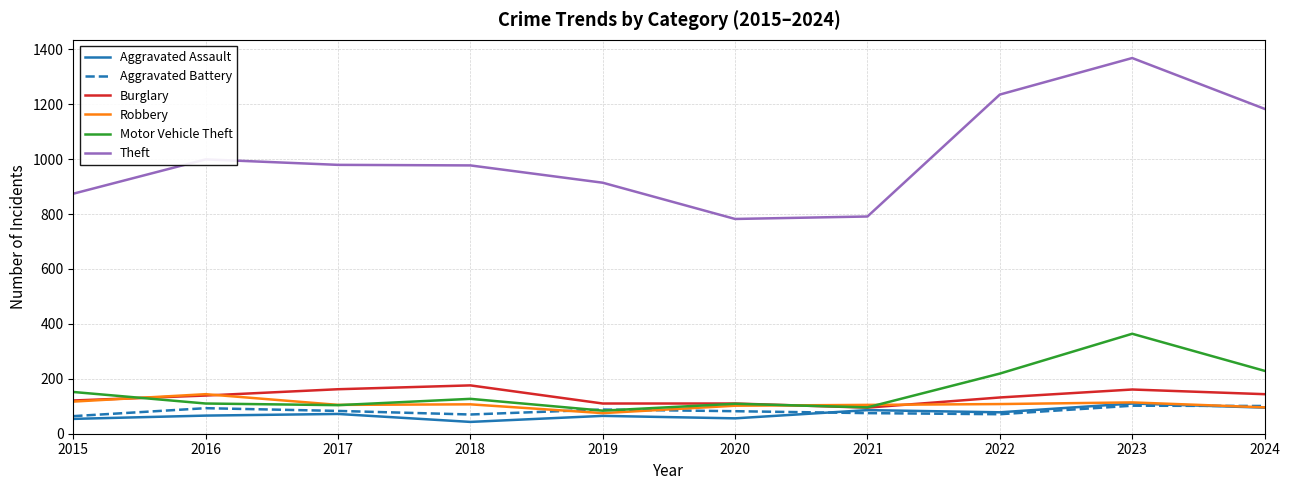

What is the average value of the Robbery series?

107